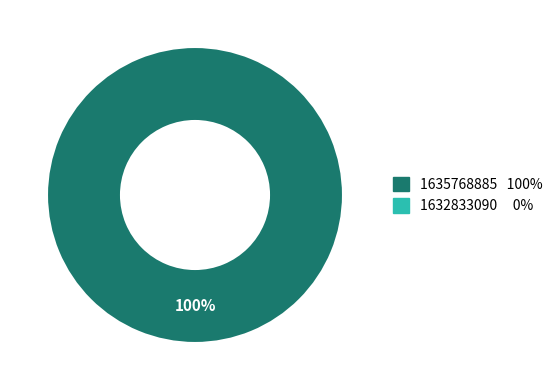

Is there any slice that represents more than half of the pie?

Yes